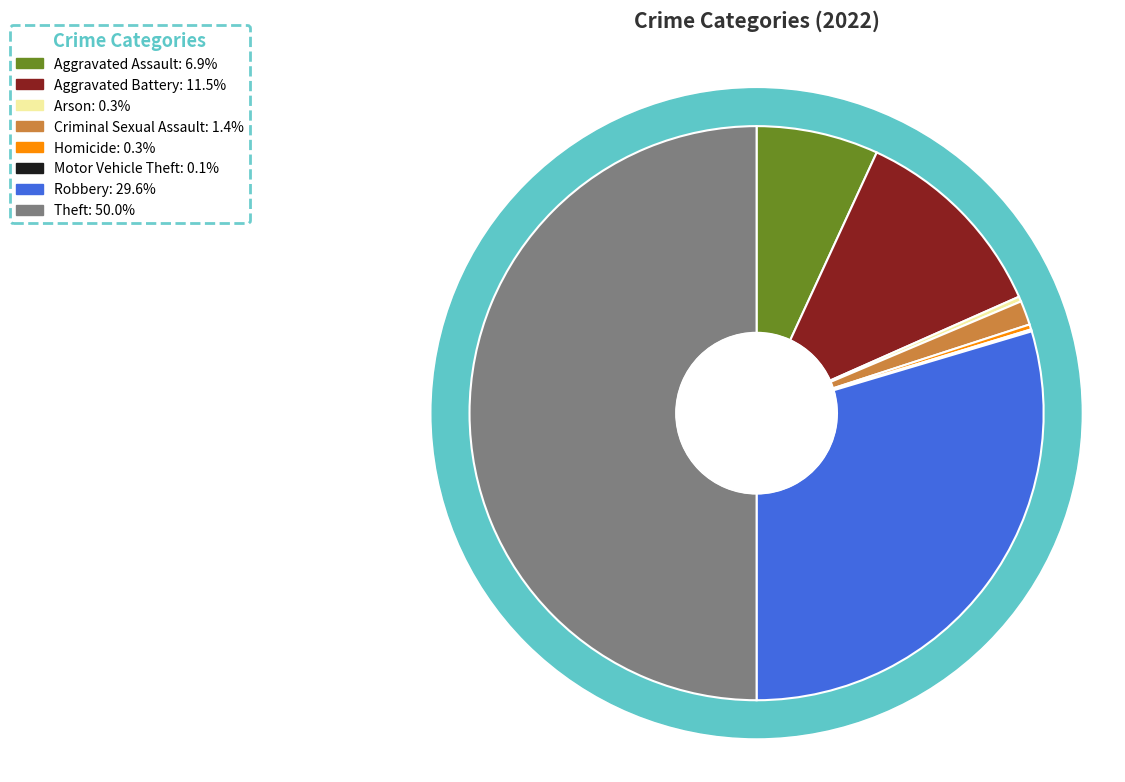

What is the largest slice in the pie chart?

Theft